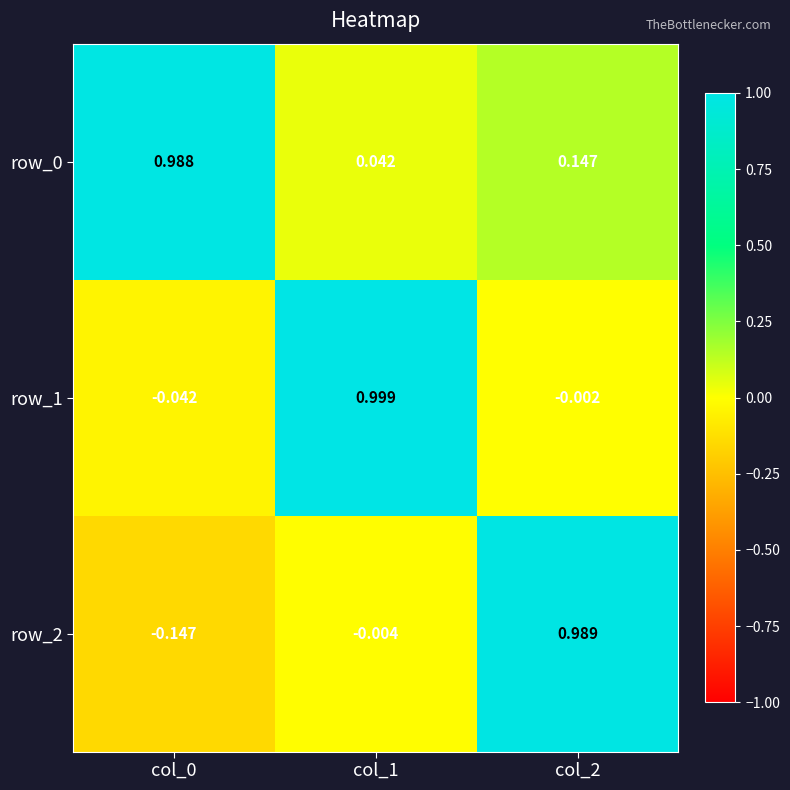

Is the value of row_0 at col_2 greater than the value of row_2 at col_2?

No